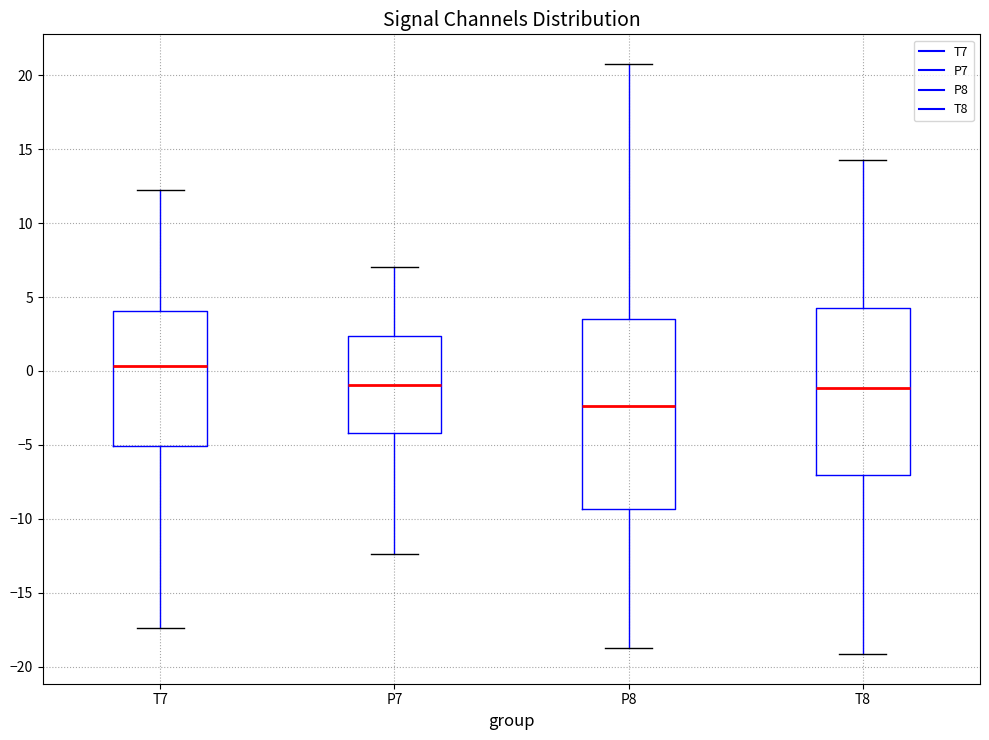

Which box is the tallest, from its lower edge to its upper edge?

P8